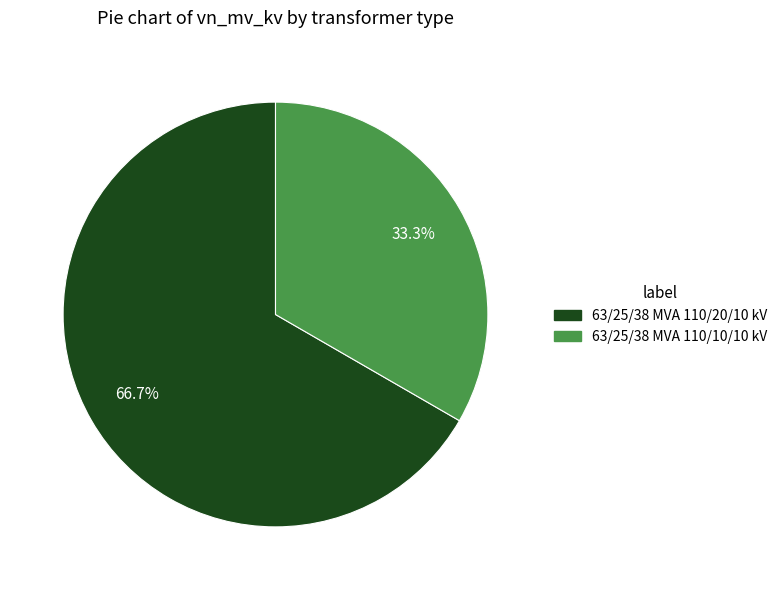

Is the sum of 63/25/38 MVA 110/10/10 kV and 63/25/38 MVA 110/20/10 kV greater than half?

Yes